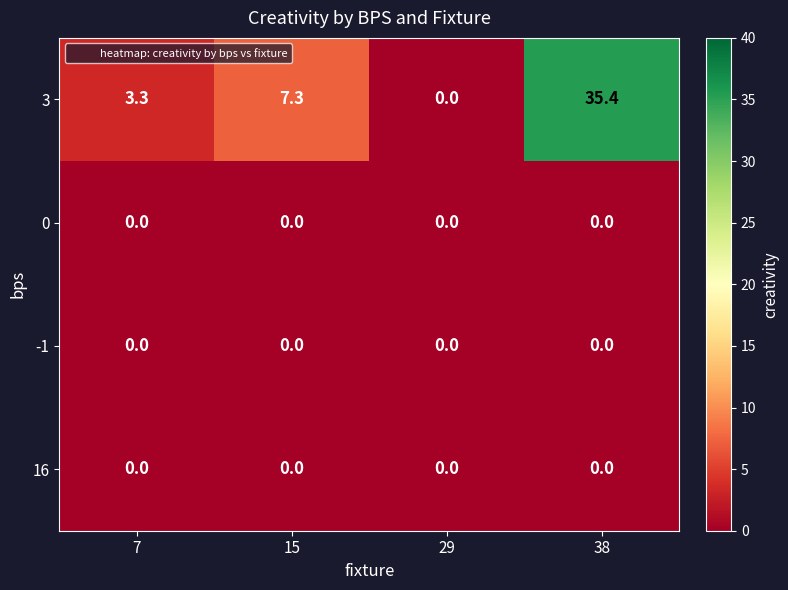

Is it true that 3 equals 55.9 at 38?

False